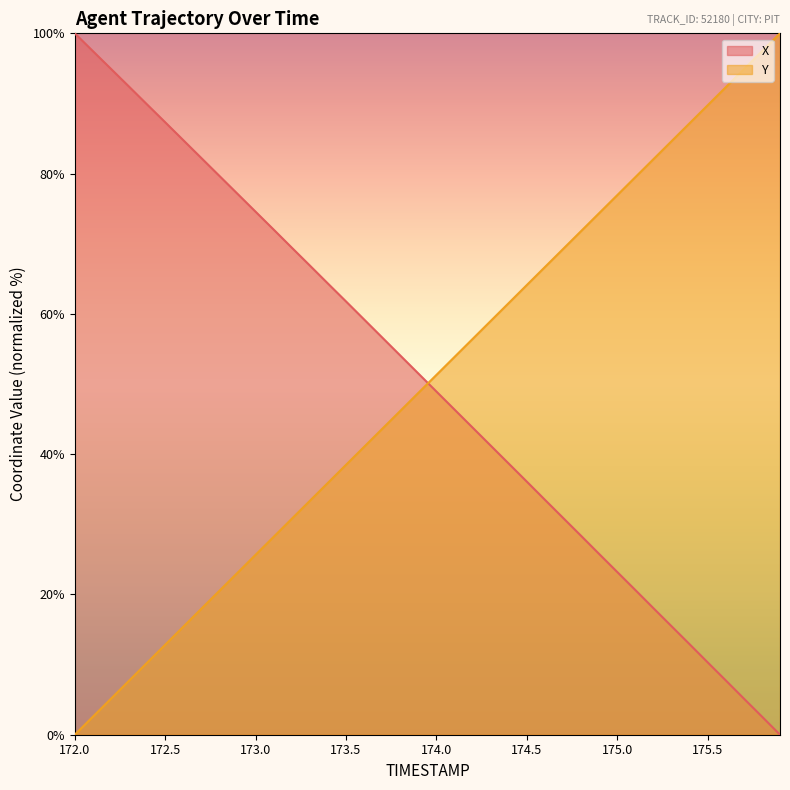

At which category does the chart reach its minimum across all series?

175.9